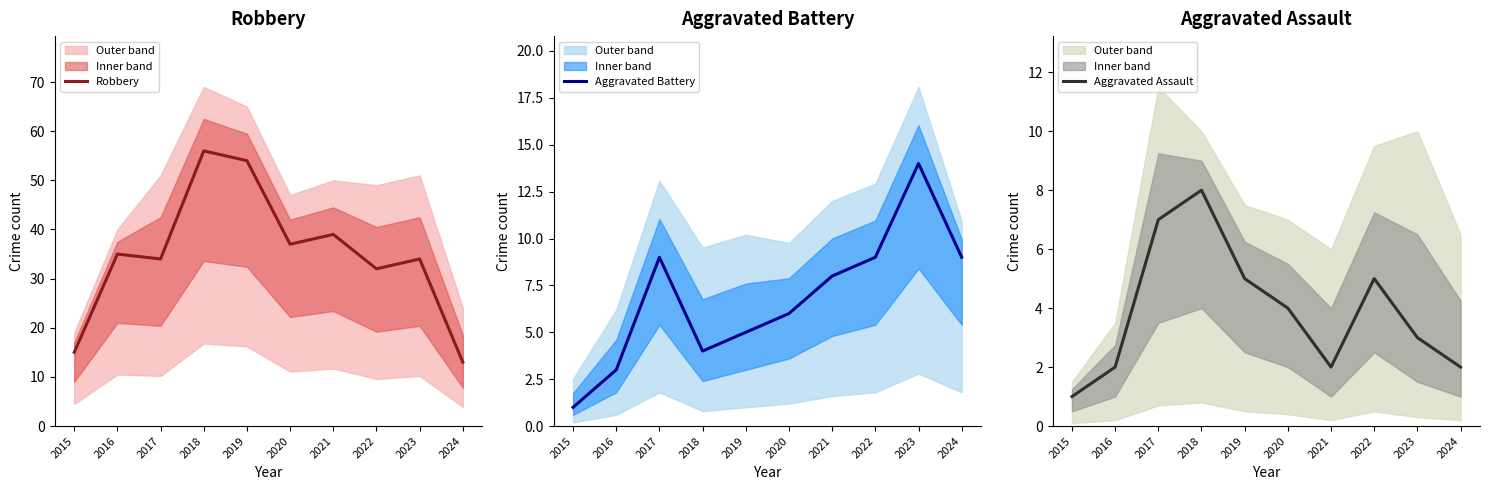

True or false: Robbery and Aggravated Assault cross at least once.

False